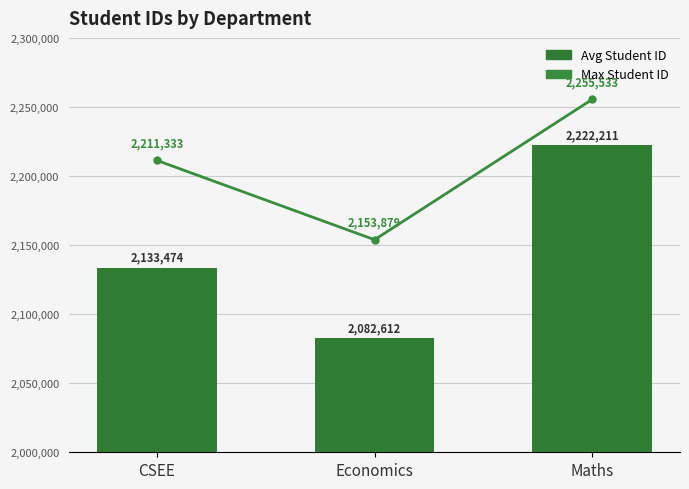

What is the highest value of the Avg Student ID series?

2222211